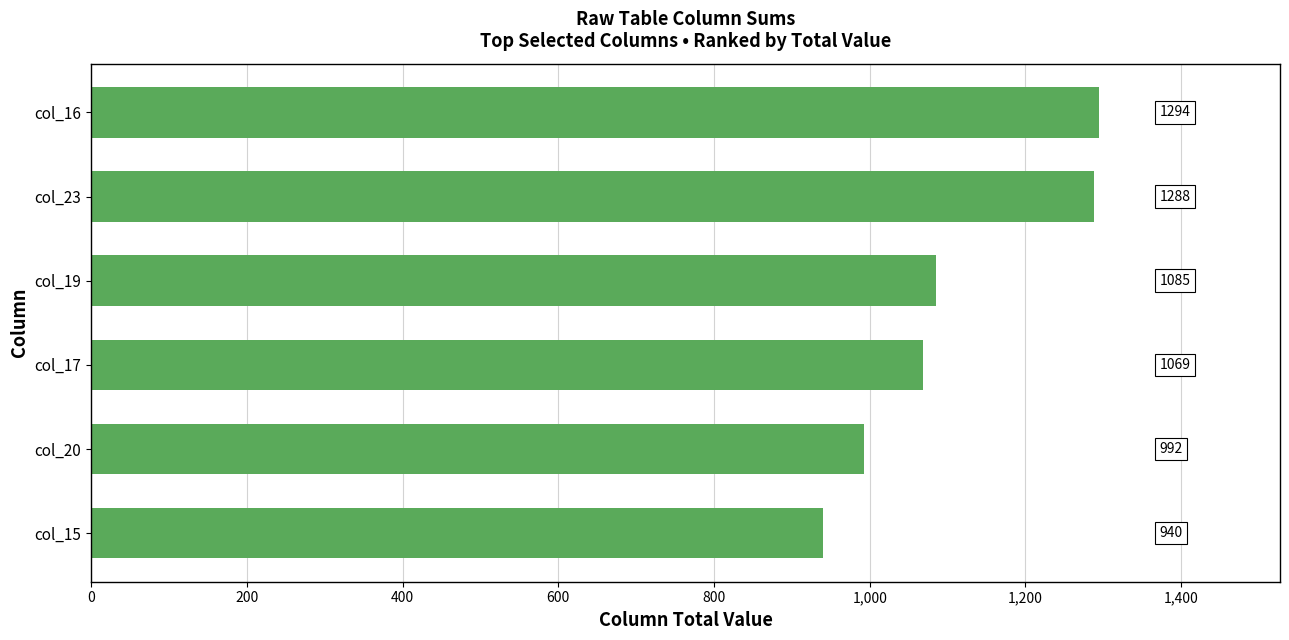

Rank the categories by value from highest to lowest.

col_16, col_23, col_19, col_17, col_20, col_15